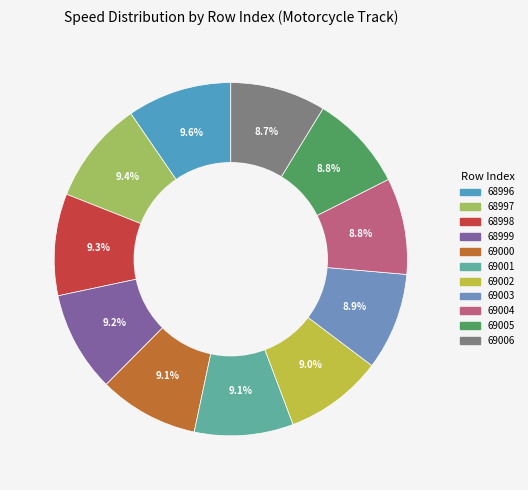

To the nearest percent, what is the difference between the largest and smallest slice percentages?

1%